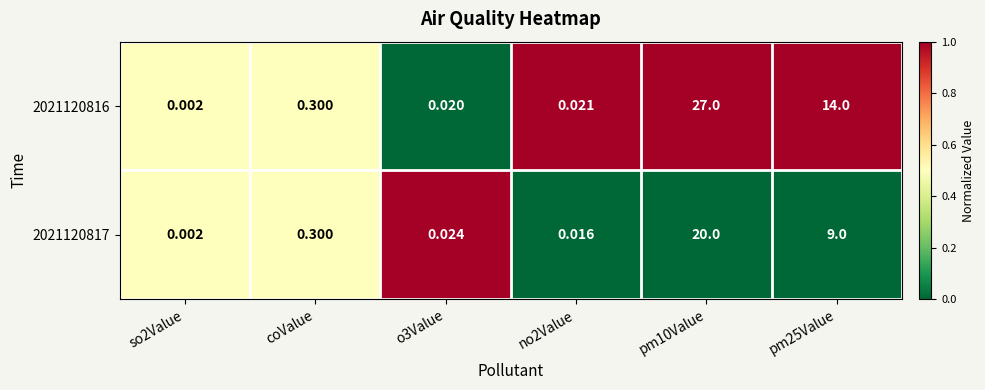

Is the value of 2021120817 at o3Value greater than the value of 2021120816 at pm10Value?

No